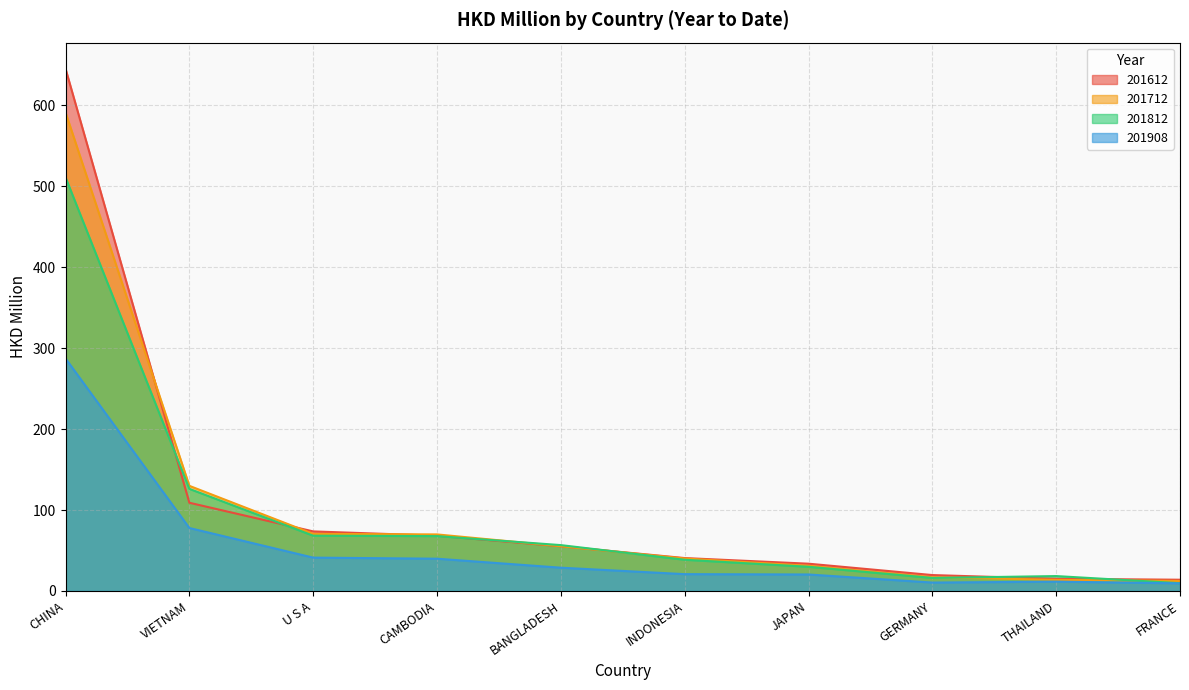

The 201612 series shows 68.3 at CAMBODIA. True or false?

True